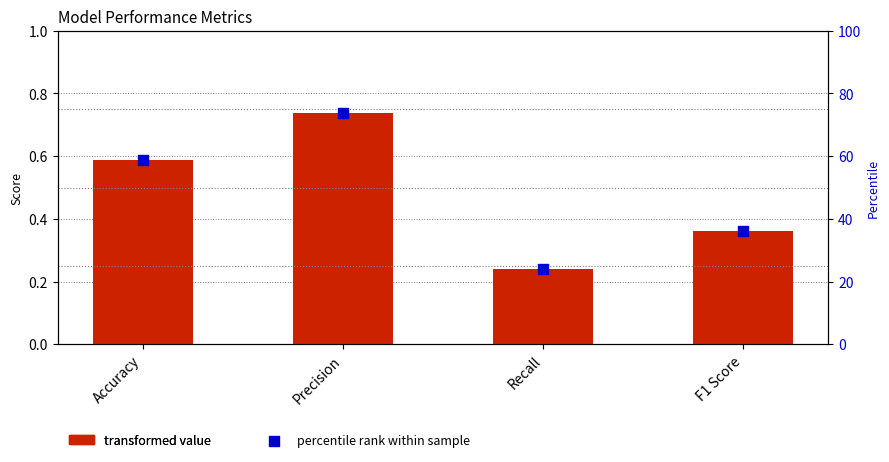

What is the total value across all series at Precision?

74.4